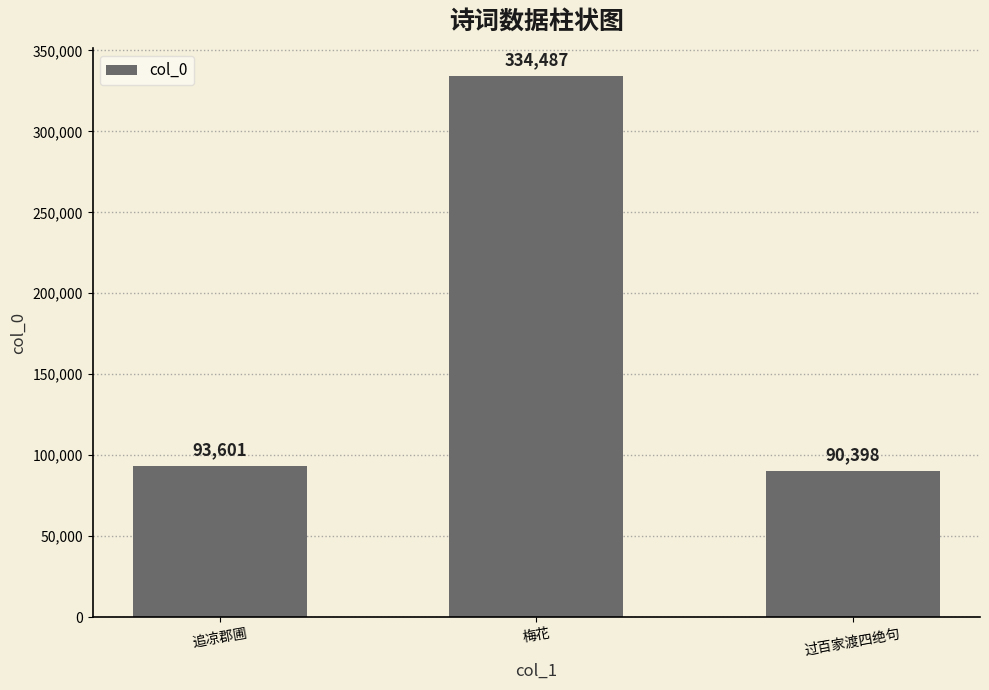

Which has a higher value, 过百家渡四绝句 or 追凉郡圃?

追凉郡圃